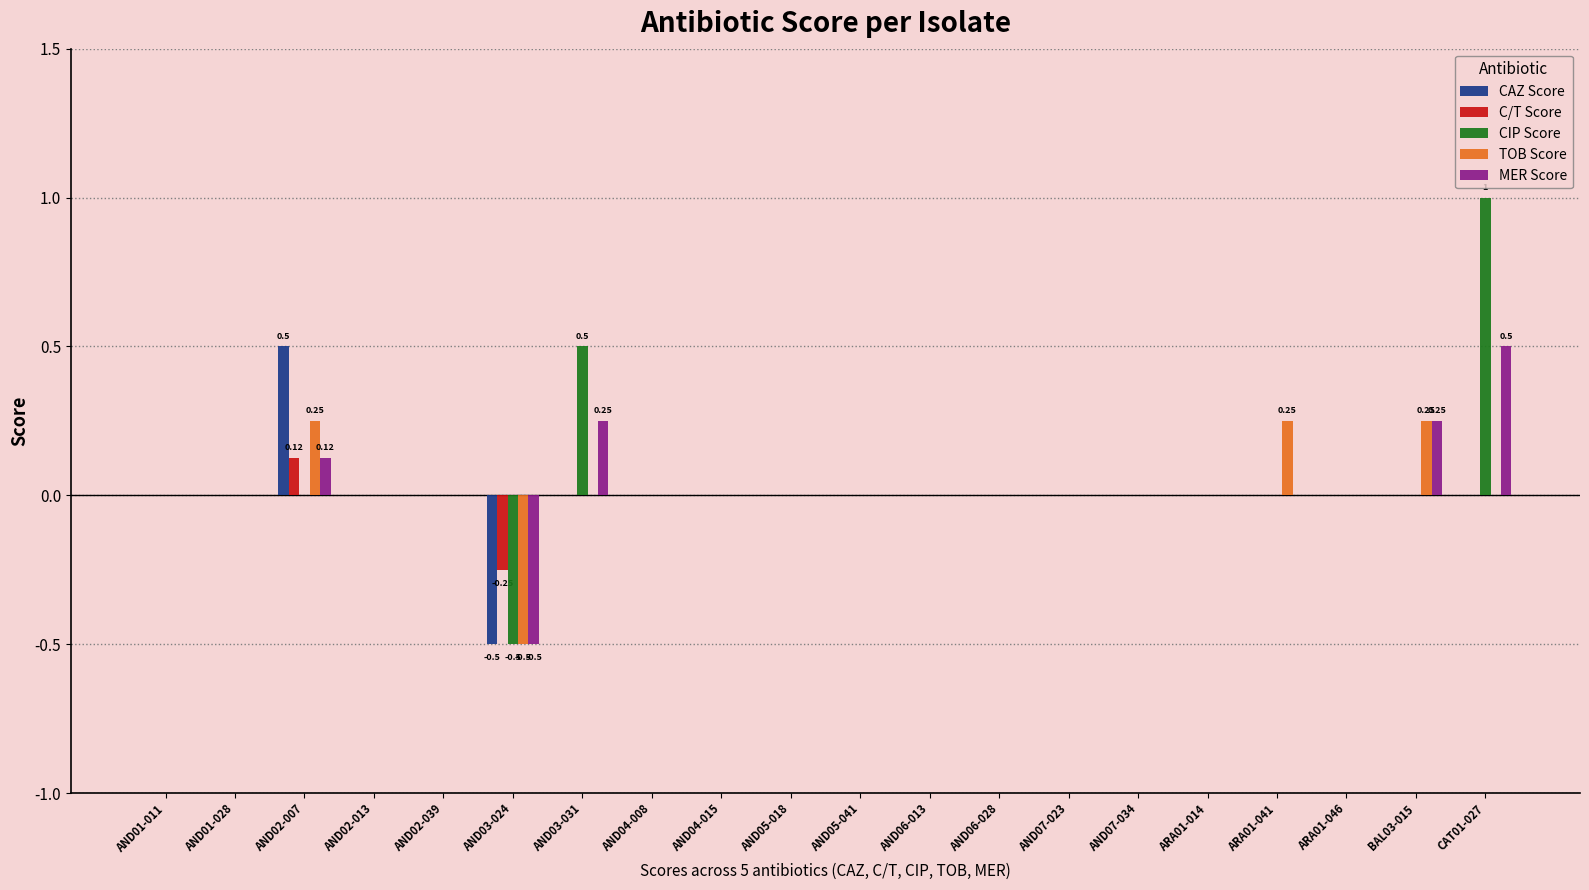

At which category is the sum across all series the highest?

CAT01-027